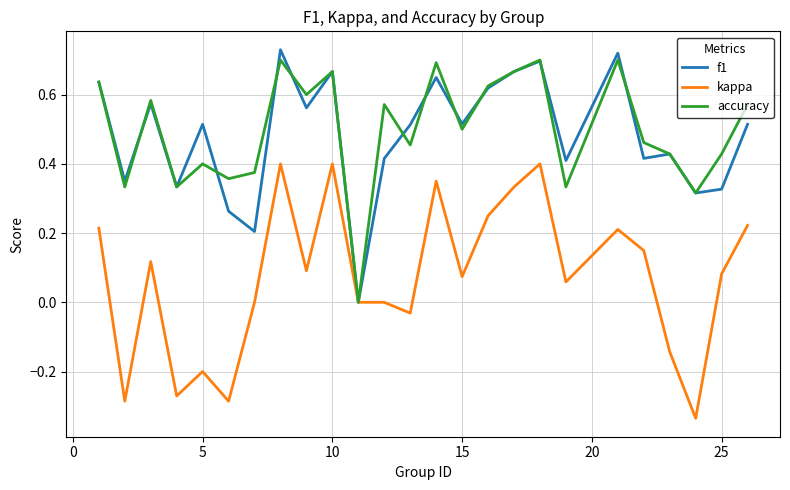

Which series has the largest total across all categories?

accuracy